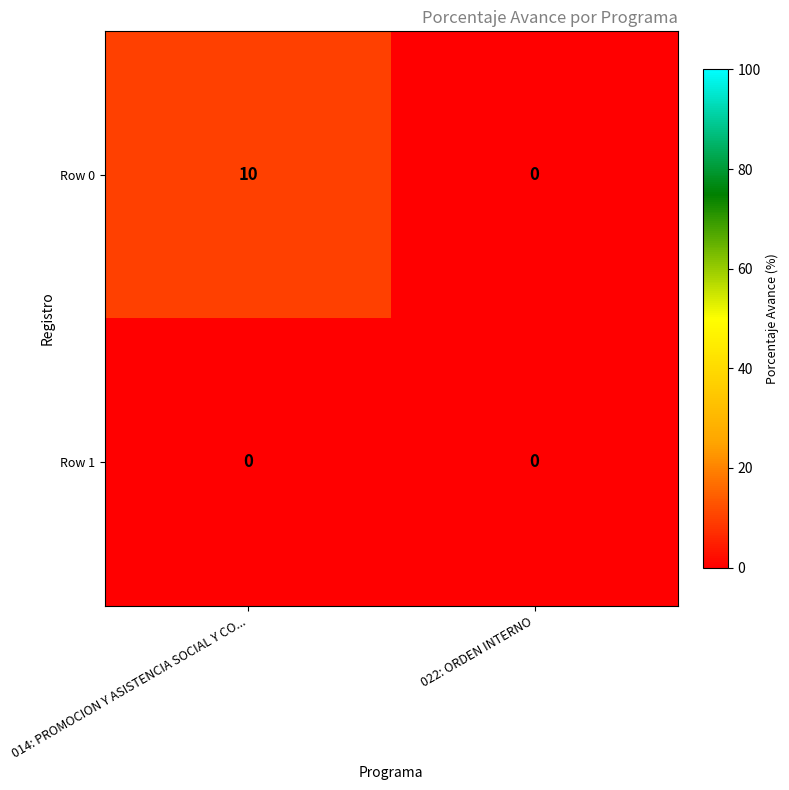

At which category is the sum across all series the highest?

014: PROMOCION Y ASISTENCIA SOCIAL Y CO...